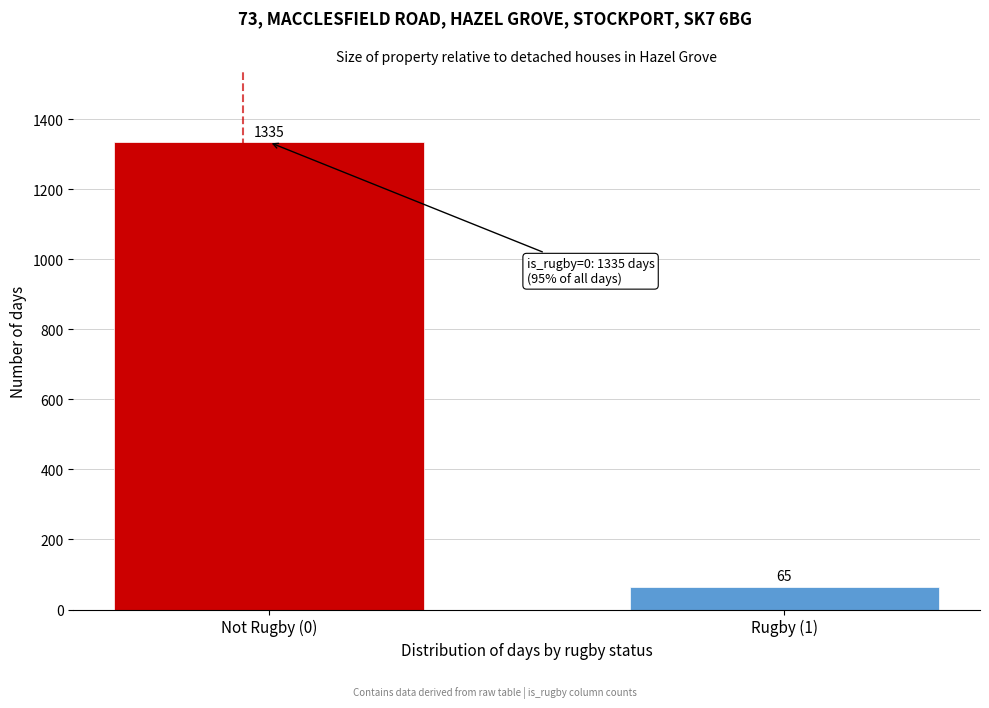

Reading left to right, extract all data points from this chart.

Not Rugby (0)=1335	Rugby (1)=65